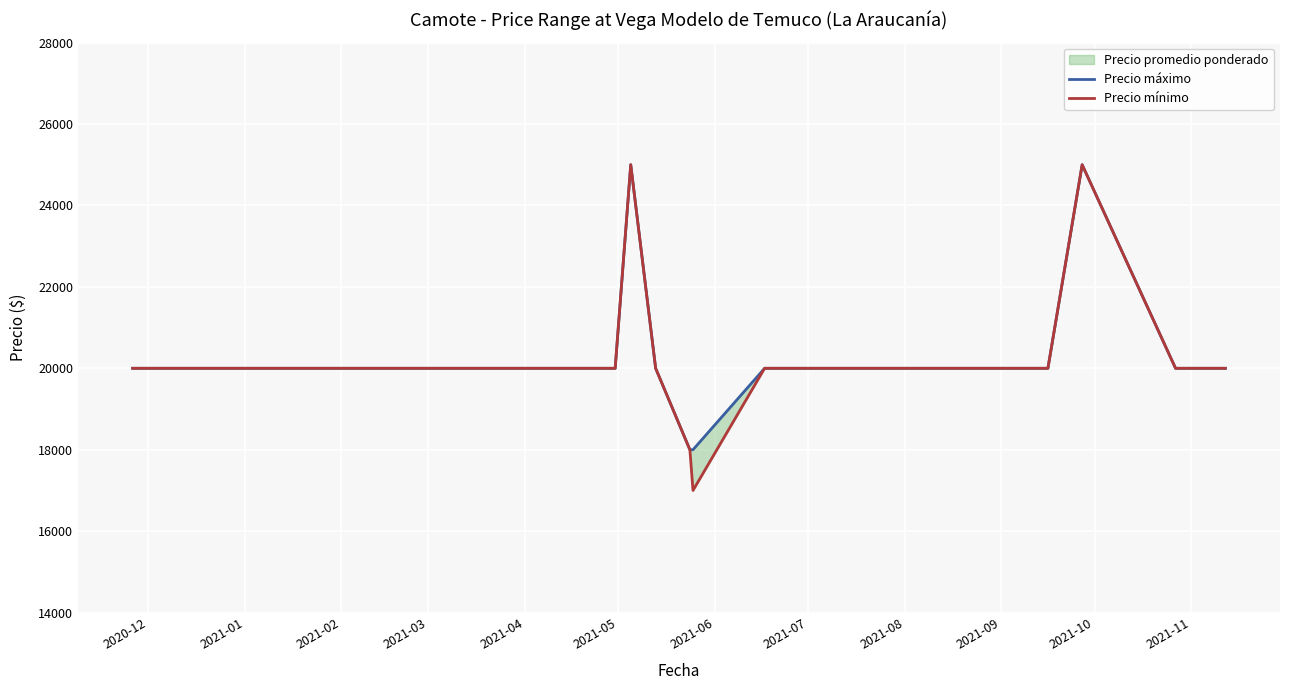

What is the highest value of the Precio máximo series?

25000